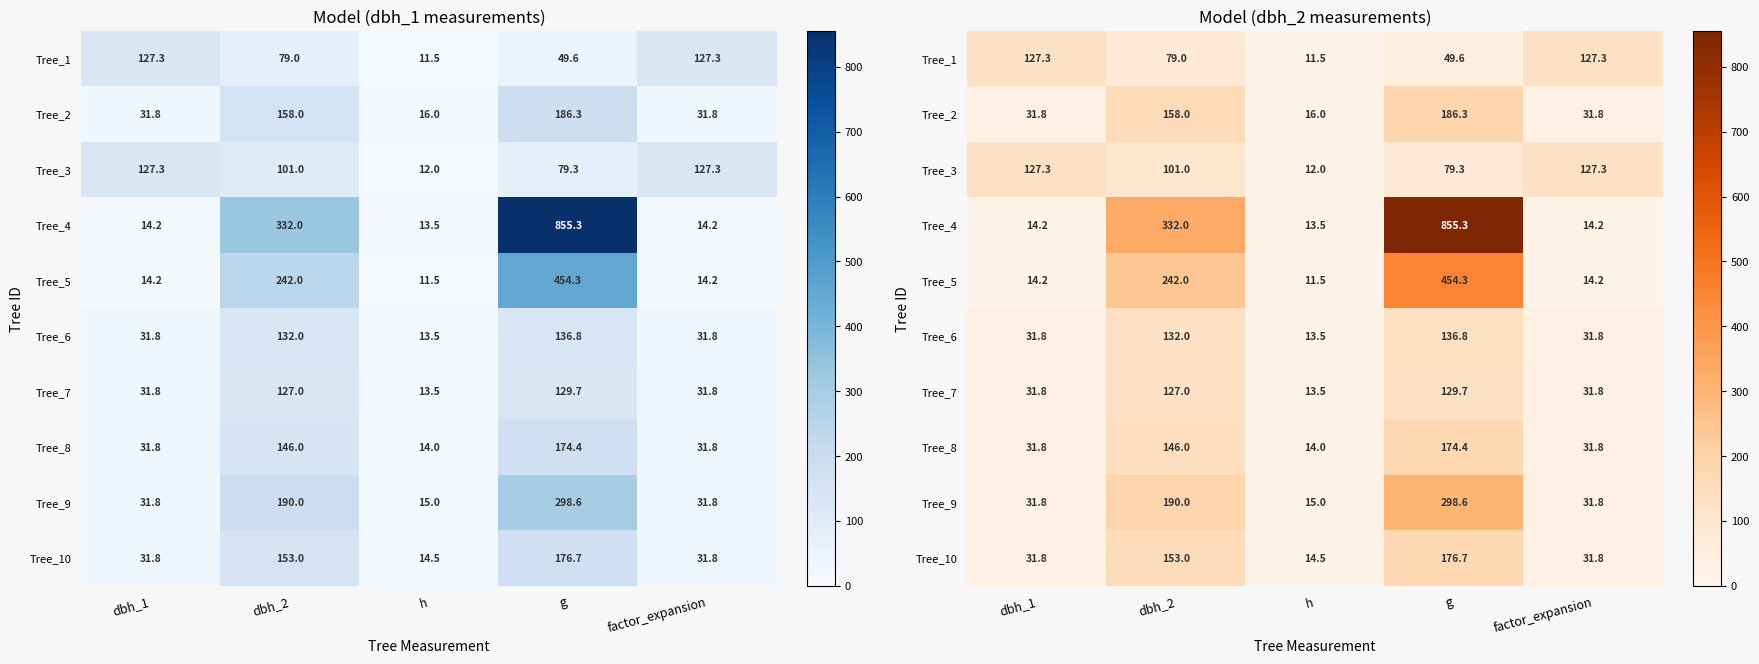

Rank the categories by Tree_6 value from lowest to highest.

h, dbh_1, factor_expansion, dbh_2, g